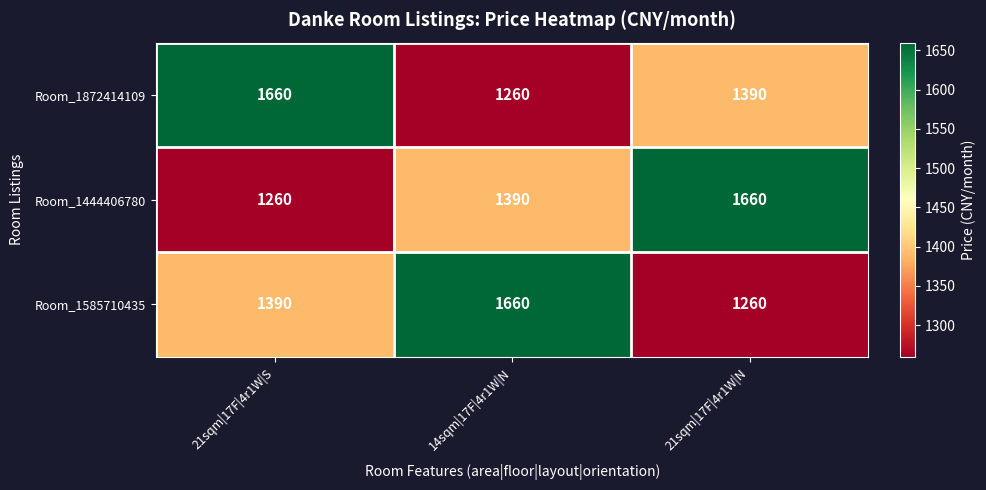

How many Room_1444406780 values are between 1260 and 1660?

3